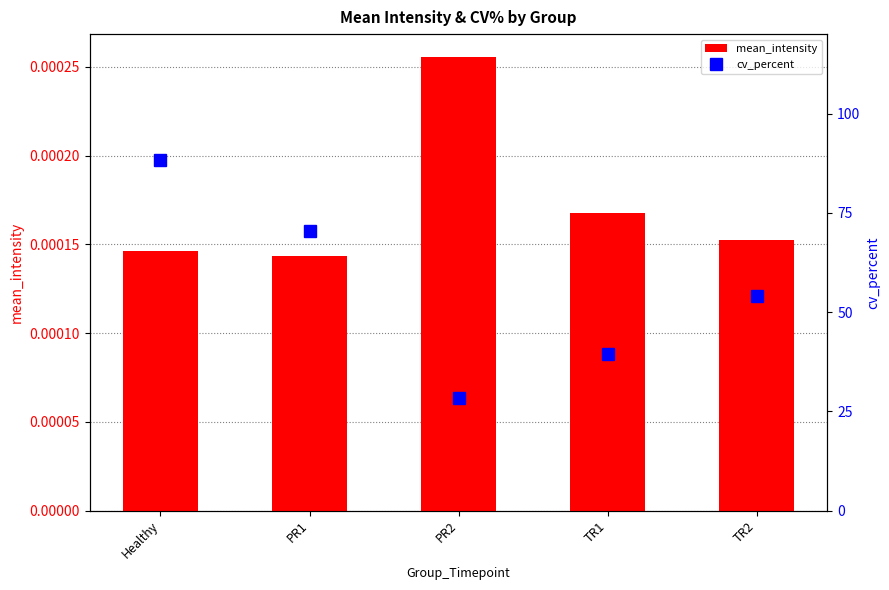

What is the spread (max minus min) of values at TR1?

39.3